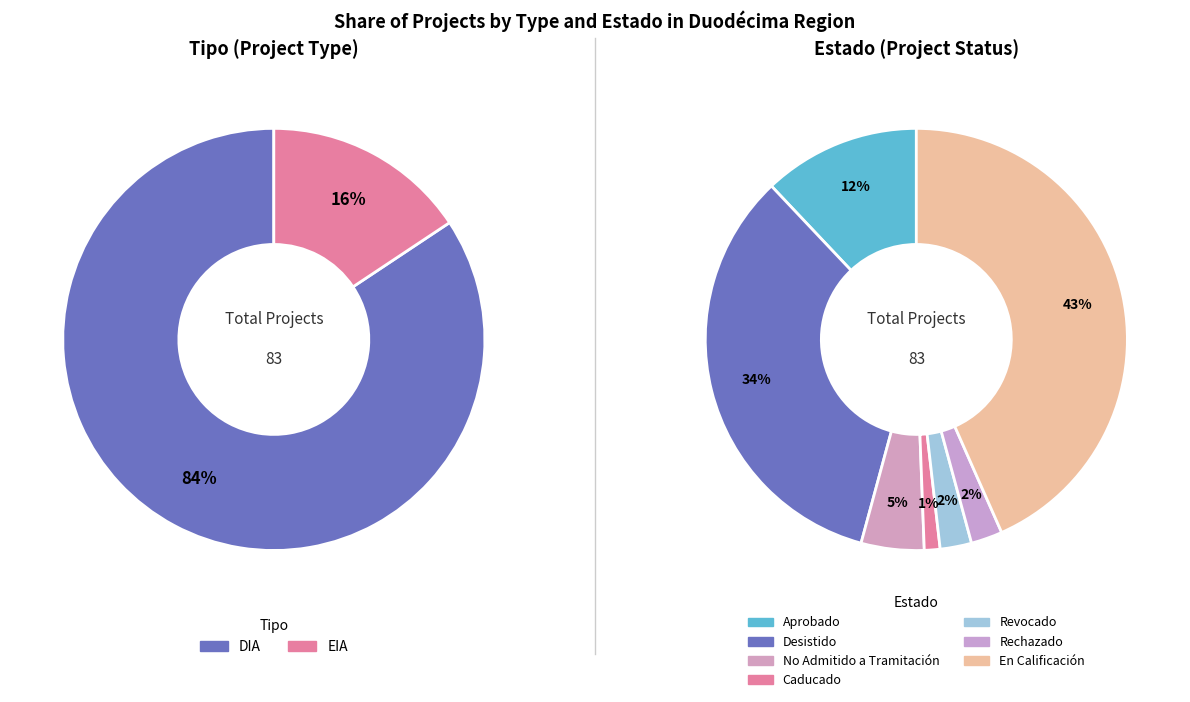

True or false: DIA accounts for 95% of the total.

False